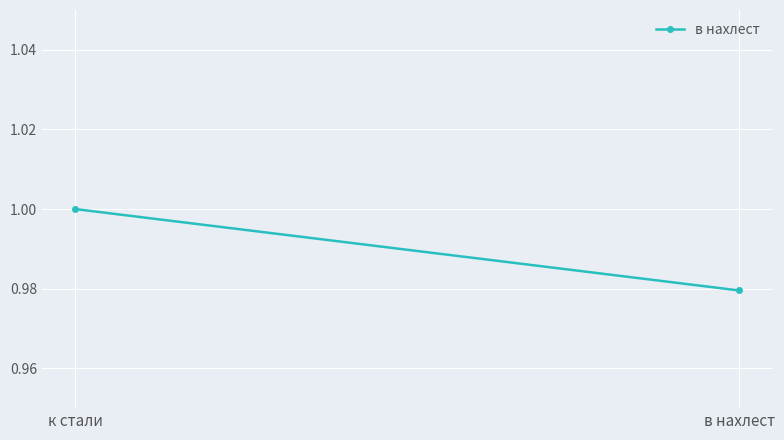

List the labels in order of value, smallest first.

в нахлест, к стали